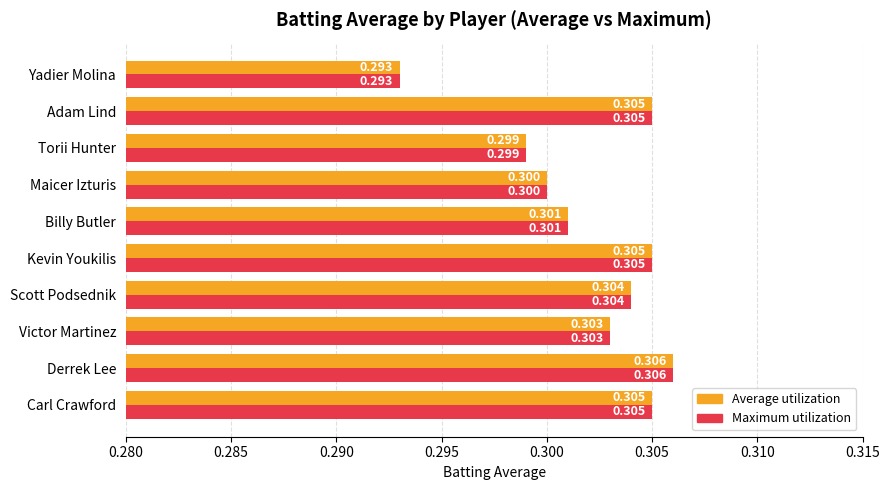

Is the value of Average utilization at Billy Butler greater than the value of Maximum utilization at Scott Podsednik?

No